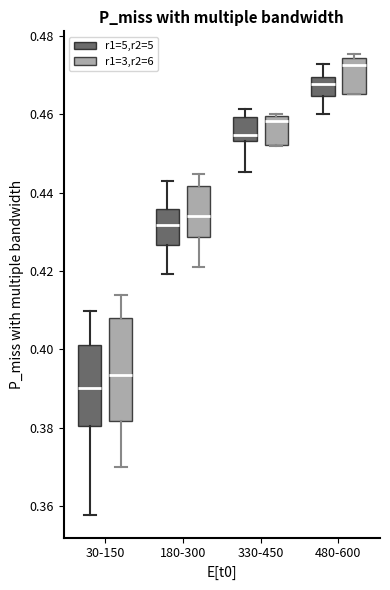

Which box is the tallest, from its lower edge to its upper edge?

30-150 (r1=3,r2=6)